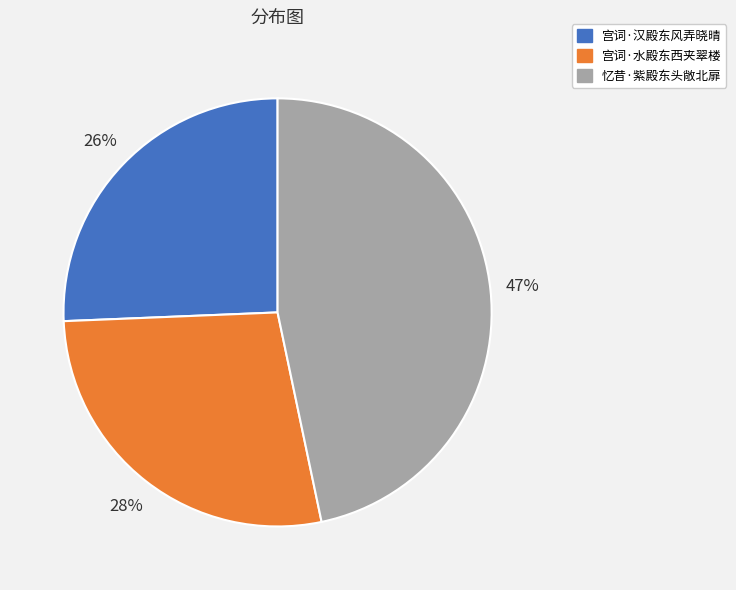

To the nearest percent, what portion does 忆昔·紫殿东头敞北扉 represent?

47%